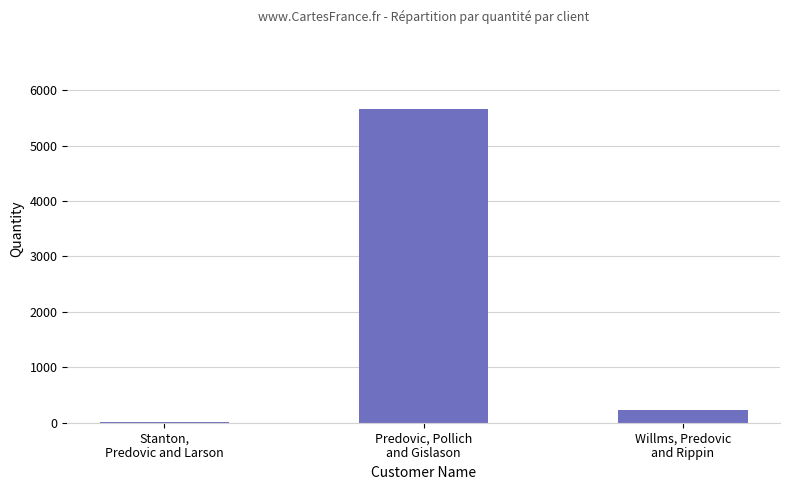

What is the sum of all values?

5902